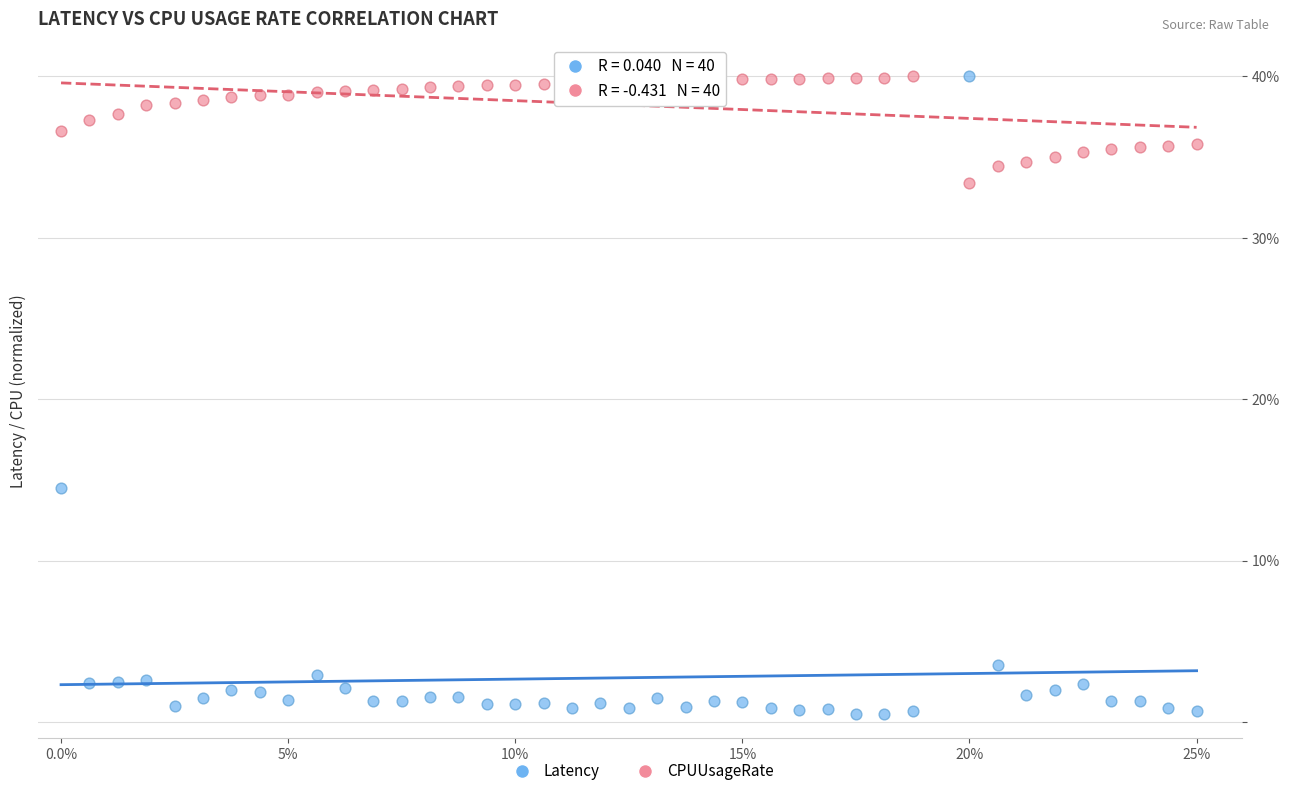

Which series has the largest Y range (max minus min)?

Latency